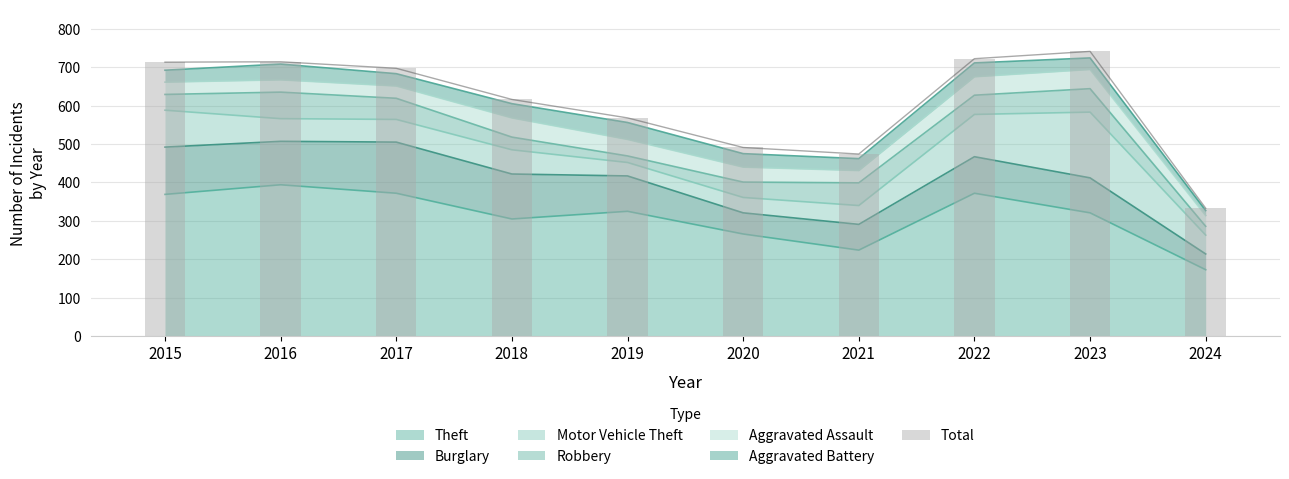

Where does the data first go above 697?

2015